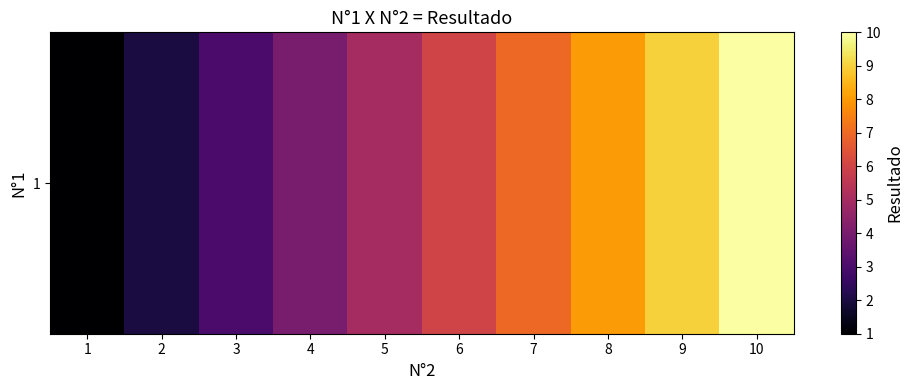

What is the minimum value shown in the chart?

1